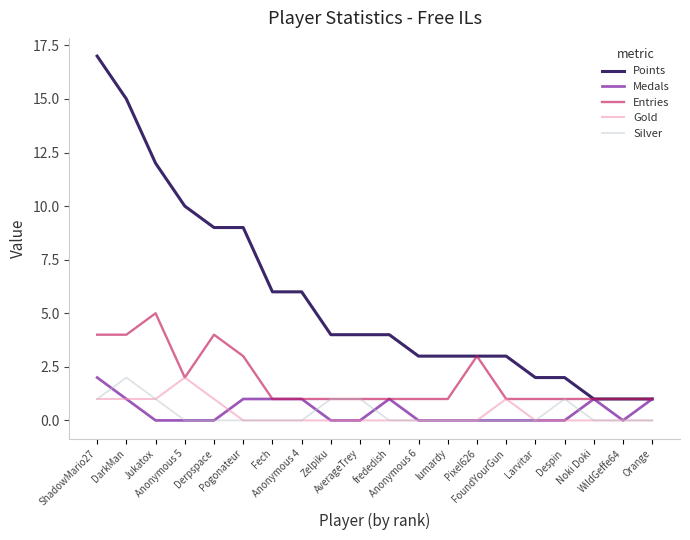

Which series has the largest range (max minus min)?

Points